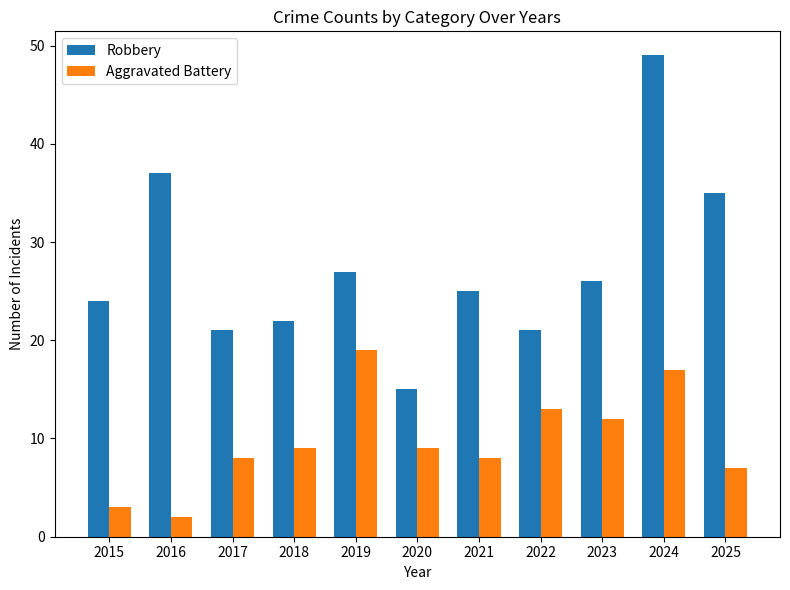

What is the total value across all series at 2019?

46